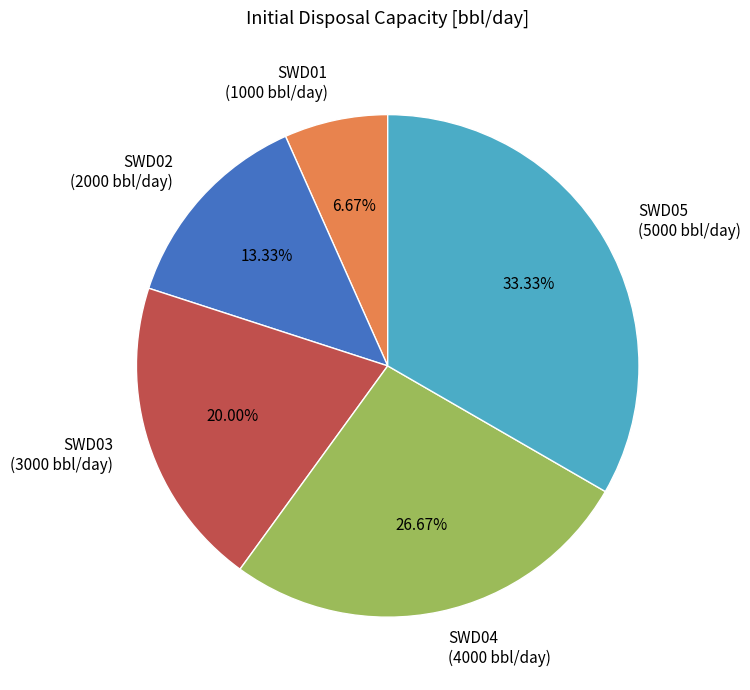

Is it true that SWD02 is 1% of the pie?

False